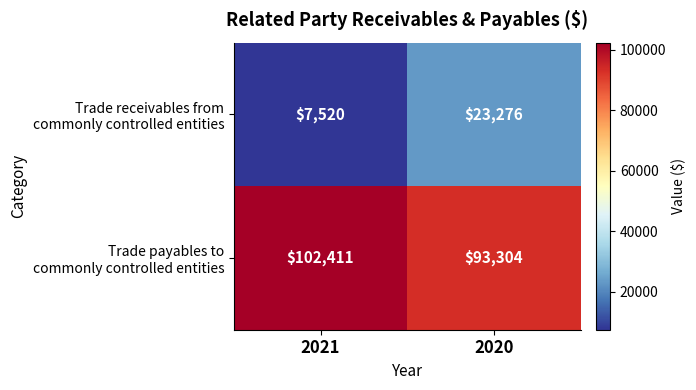

What is the difference between the highest and lowest values at 2020?

70028